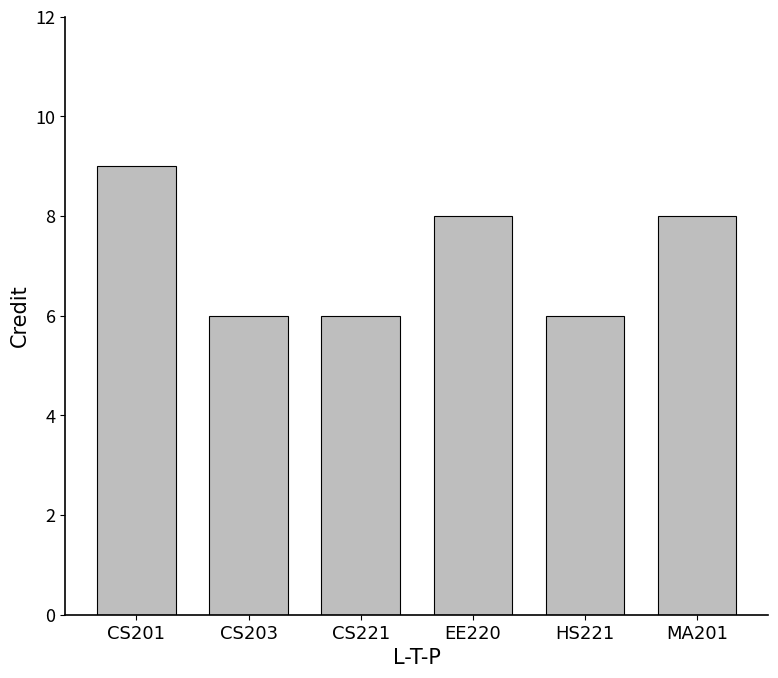

Are the bars grouped side by side (vs. stacked)?

No